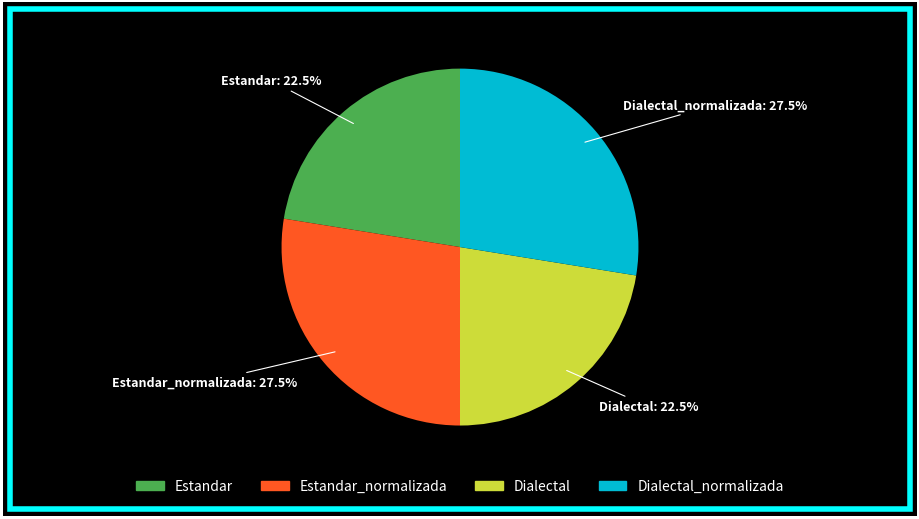

How many segments does this pie chart have?

4